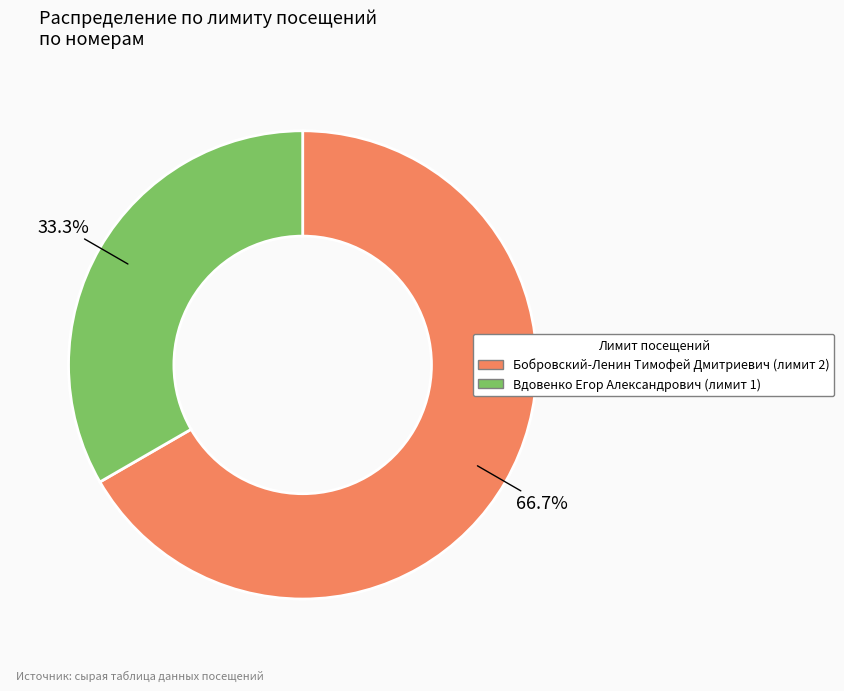

What is the smallest slice in the pie chart?

Вдовенко Егор Александрович (лимит 1)